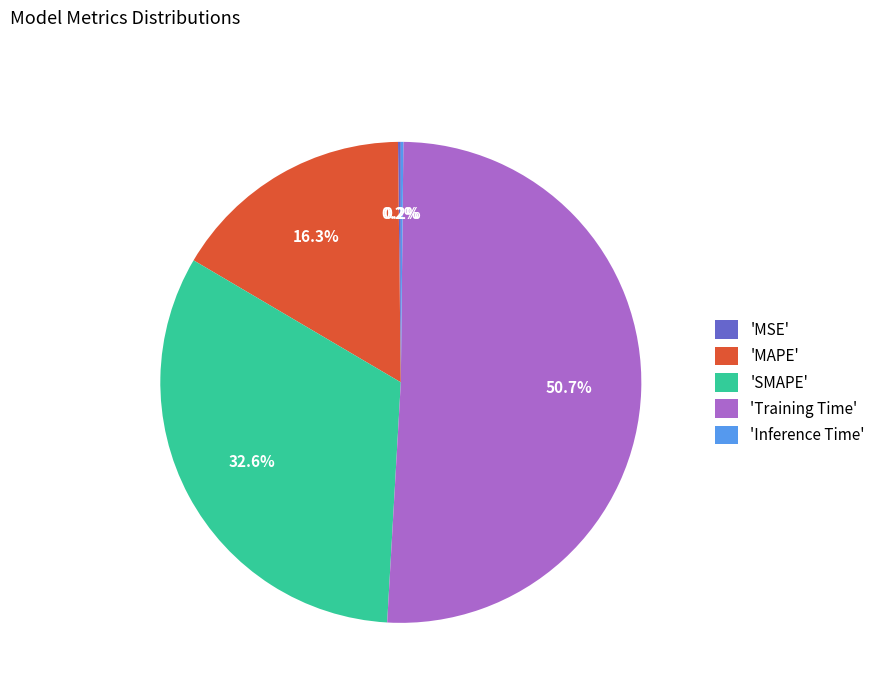

How much of the chart is everything except 'MAPE'?

83.7%